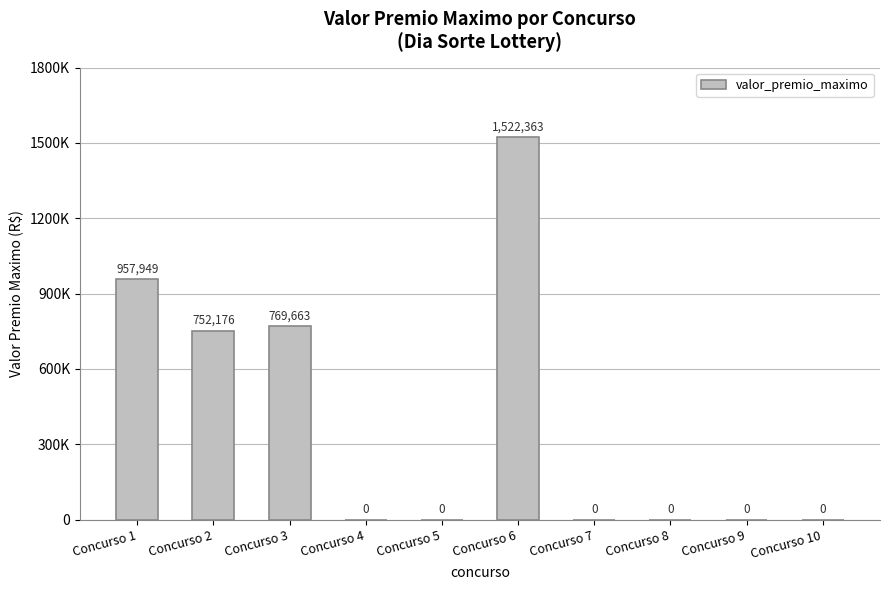

Rank the categories by value from lowest to highest.

Concurso 4, Concurso 5, Concurso 7, Concurso 8, Concurso 9, Concurso 10, Concurso 2, Concurso 3, Concurso 1, Concurso 6